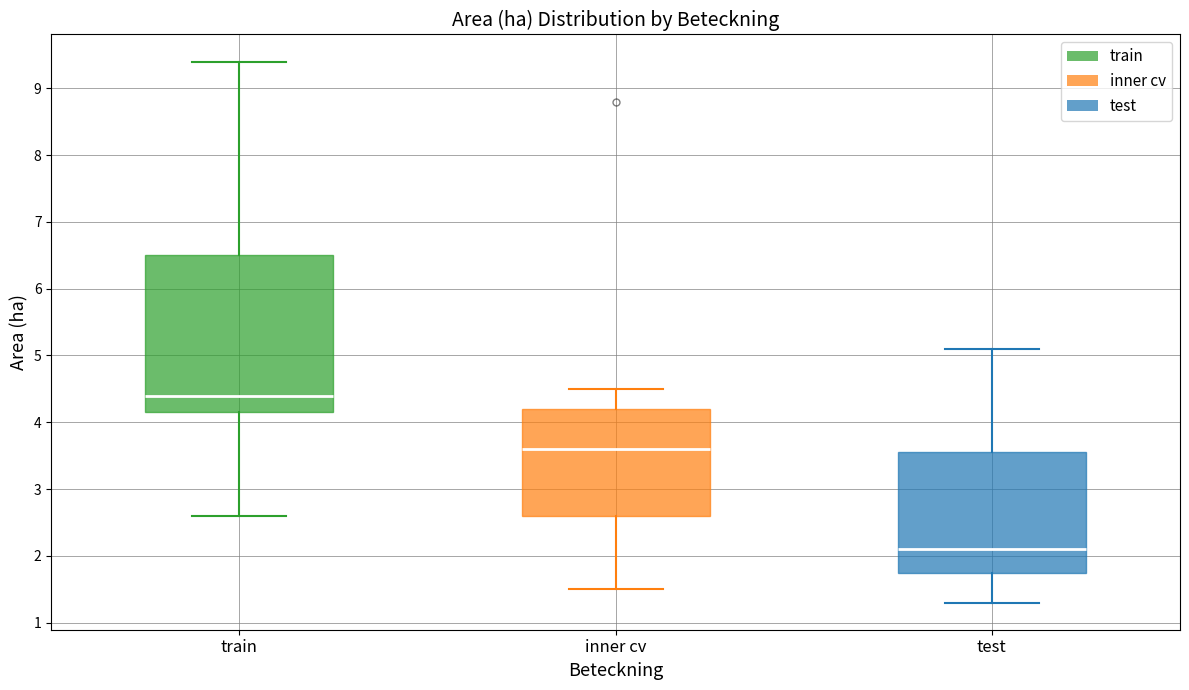

Comparing the boxes themselves (not the whiskers), which one is the tallest?

train